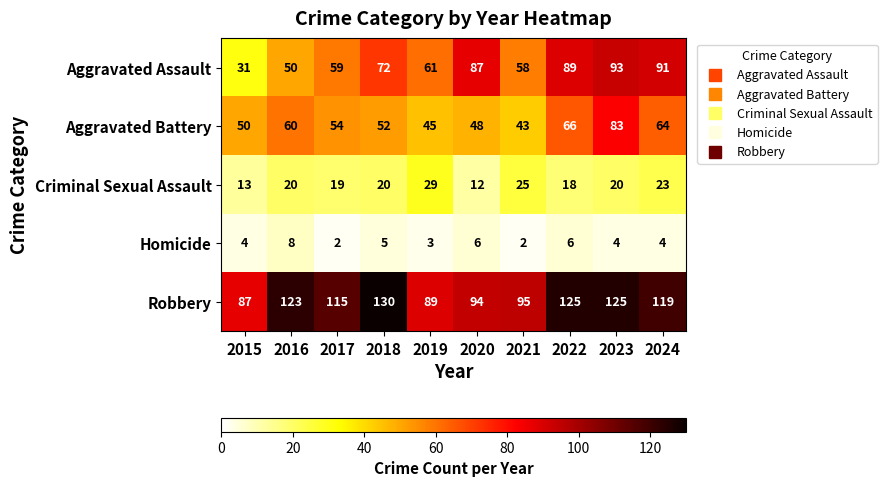

List the series in order of their peak value, highest first.

Robbery, Aggravated Assault, Aggravated Battery, Criminal Sexual Assault, Homicide